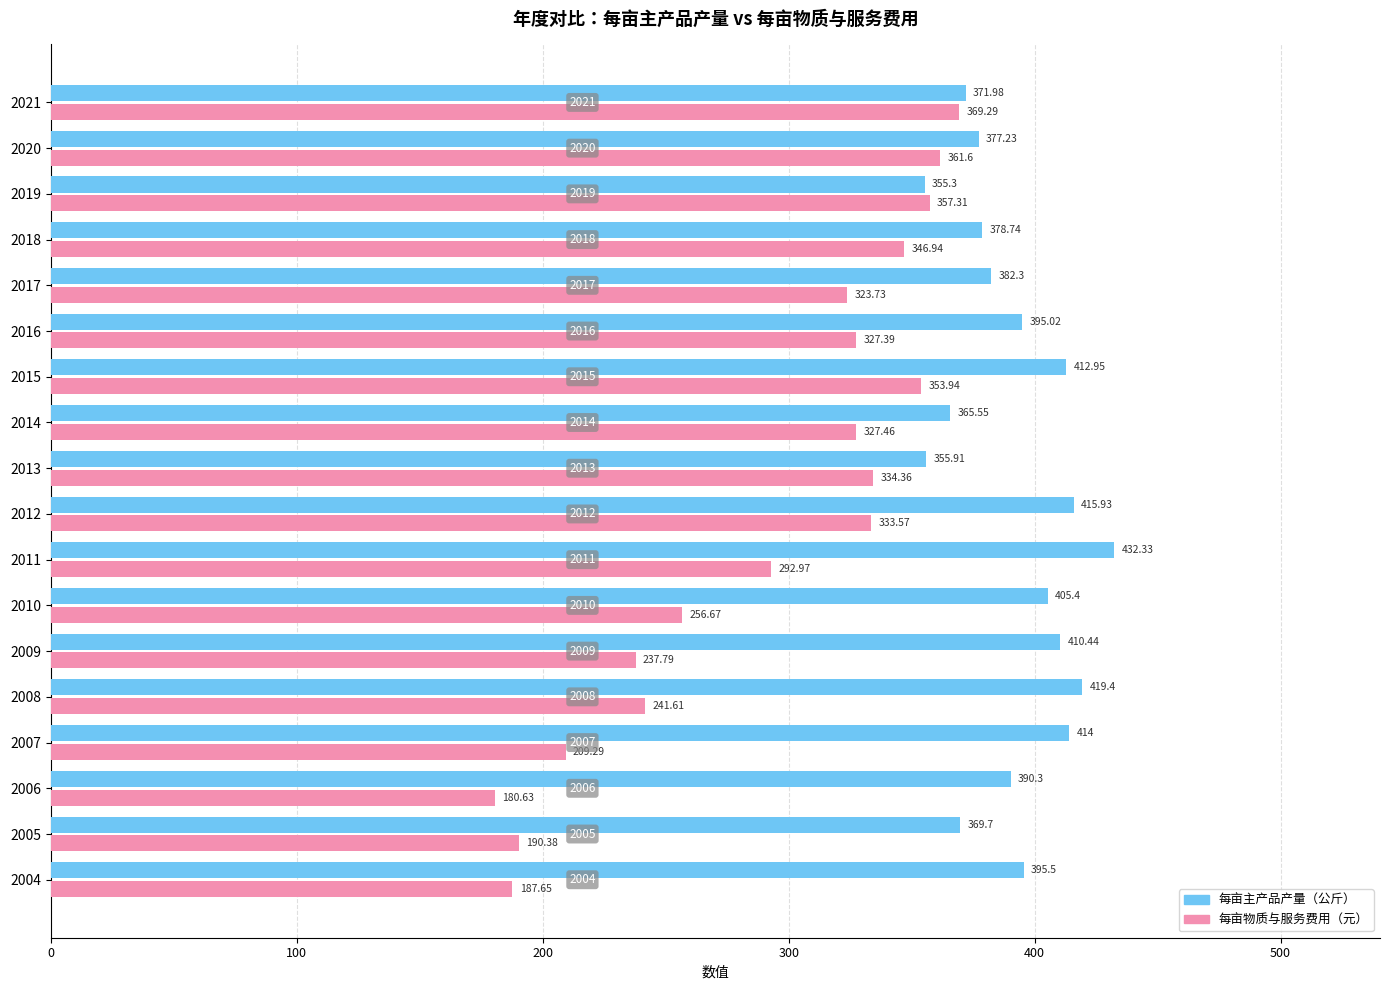

What is the total value across all series at 2020?

738.8